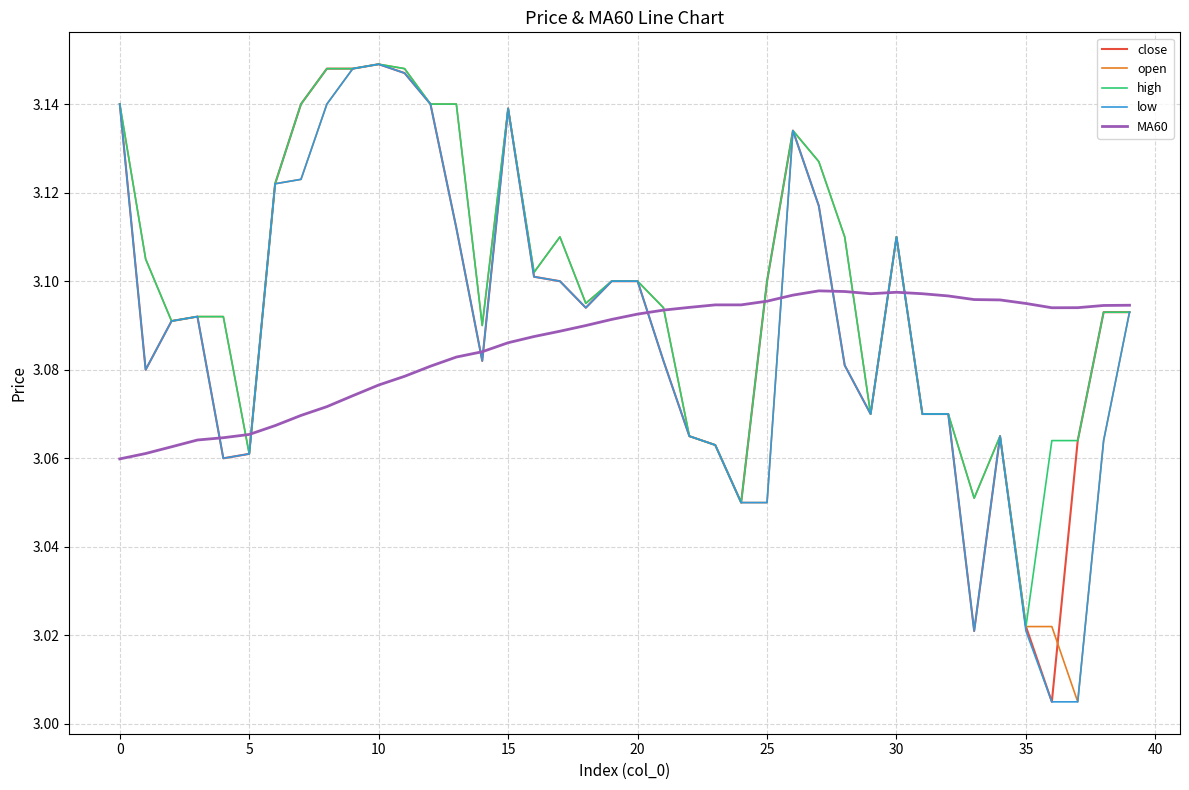

Does the chart display data point markers on the line(s)?

No